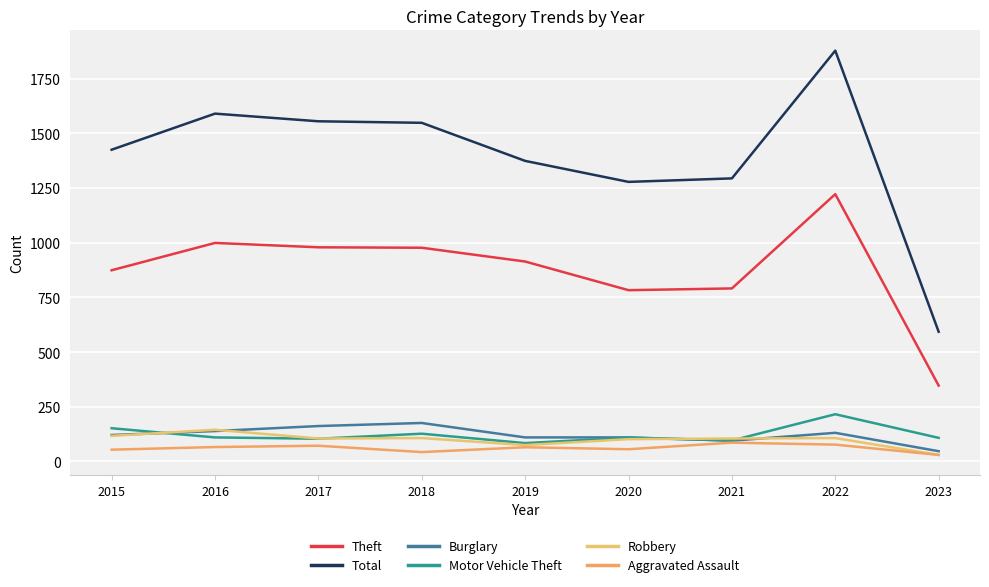

Reading left to right, list all the values displayed in this chart.

Theft: 874	999	979	977	914	783	791	1222	347
Total: 1425	1590	1555	1548	1374	1278	1294	1878	593
Burglary: 121	139	162	176	110	110	95	131	47
Motor Vehicle Theft: 152	110	104	127	84	109	96	216	108
Robbery: 117	145	105	107	75	102	105	107	30
Aggravated Assault: 54	66	72	43	65	56	86	77	30